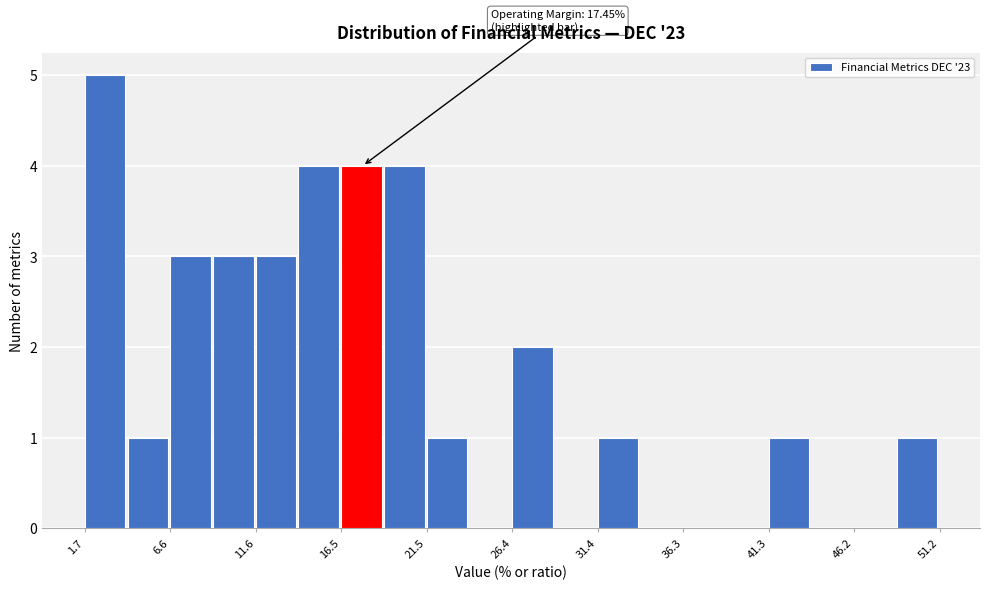

Which range on the x-axis has the tallest bar?

1.5 to 4.0